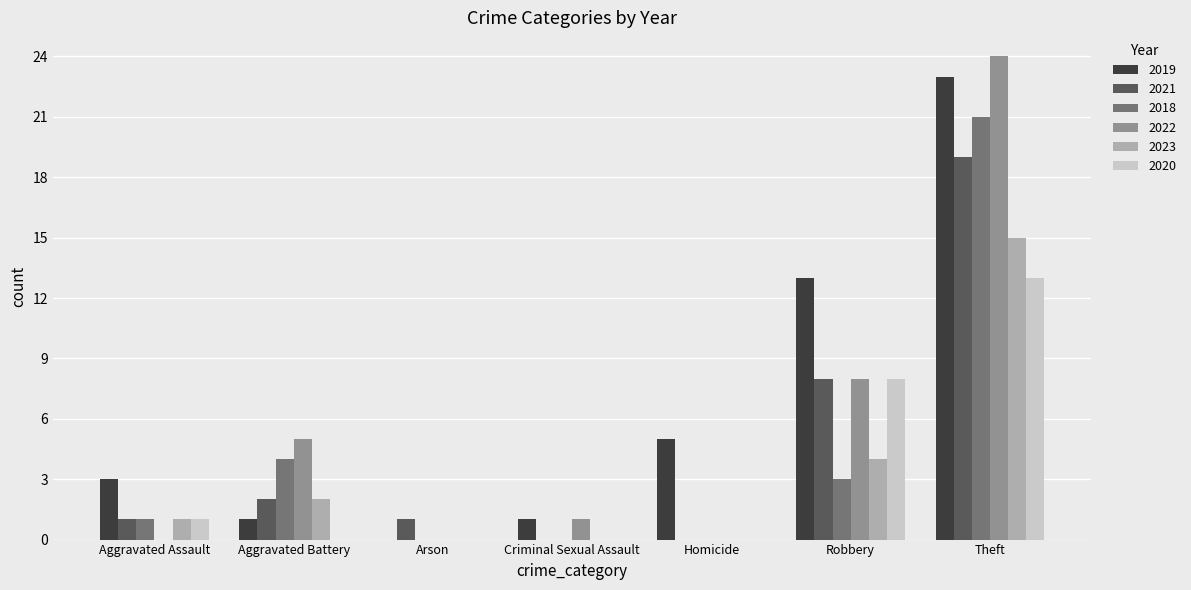

Which series changed the most between Aggravated Battery and Homicide?

2022